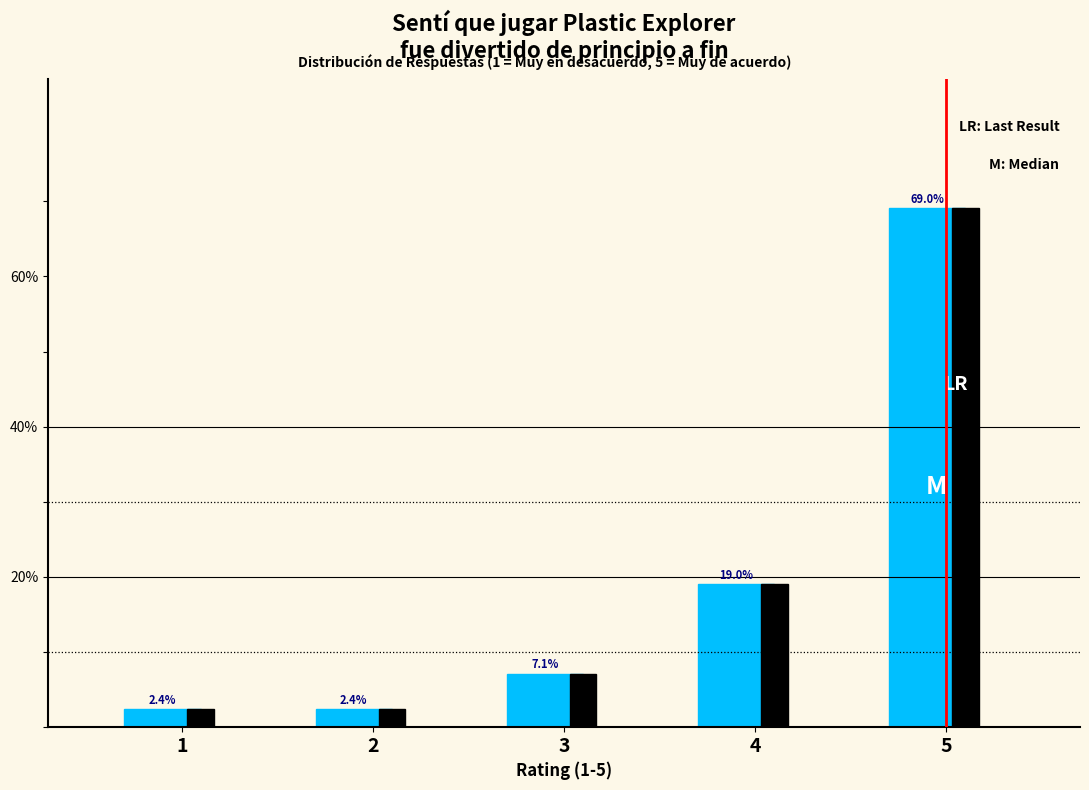

At which category is the sum across all series the highest?

5